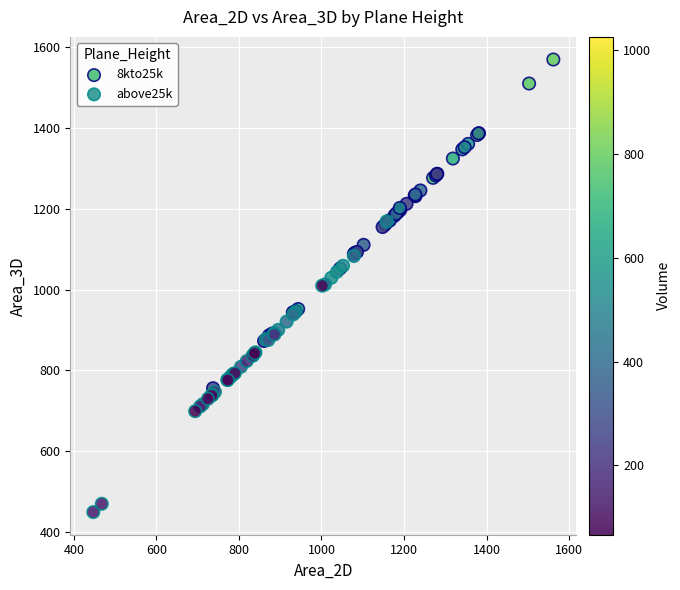

Which series contains the lowest Y value?

above25k